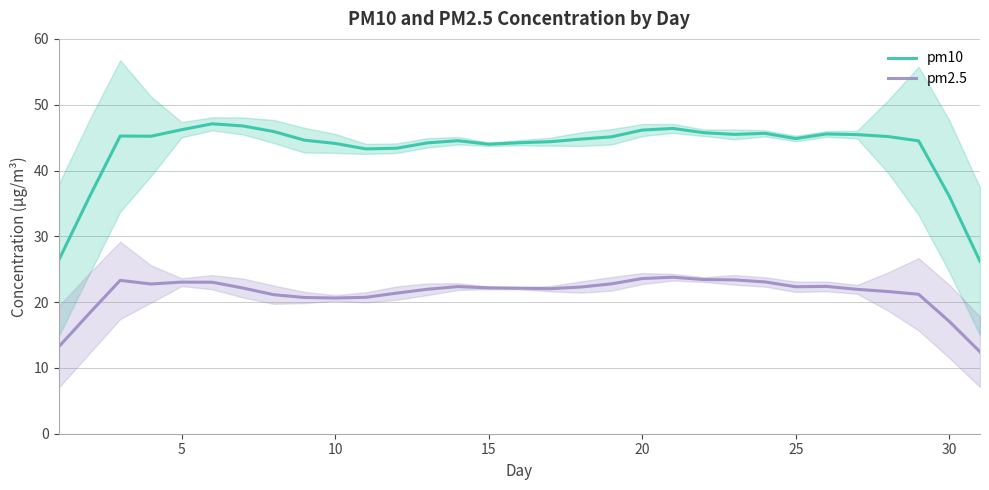

True or false: pm2.5 and pm10 cross at least once.

False